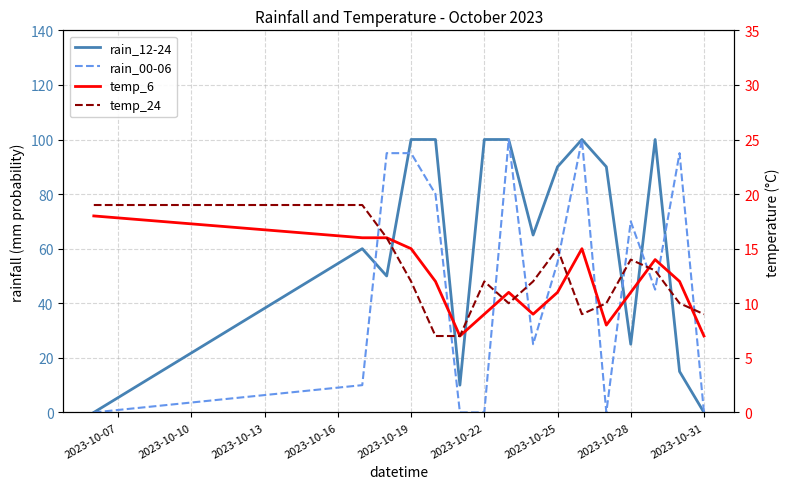

How many times do rain_12-24 and temp_24 cross each other?

2